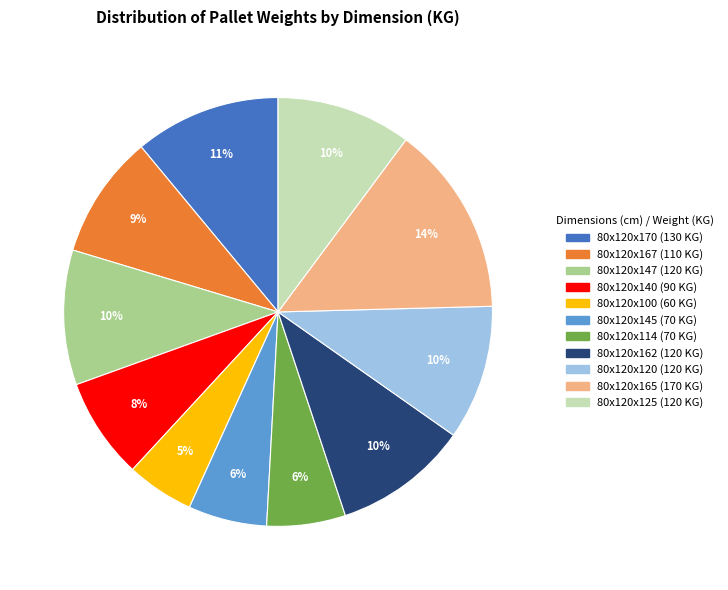

Count the number of slices in the pie.

11